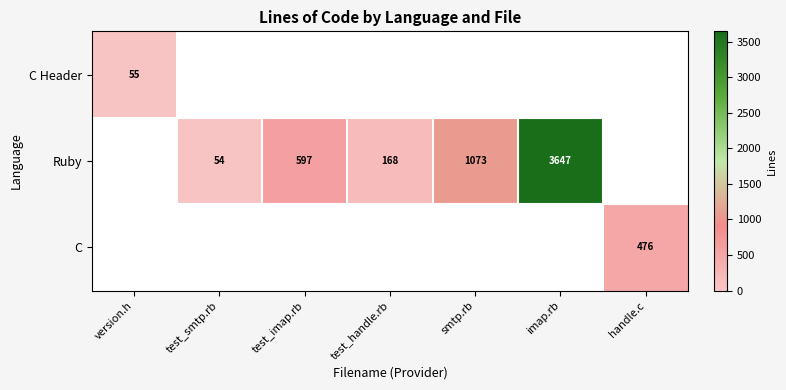

The value of Ruby at smtp.rb is 1073. True or false?

True